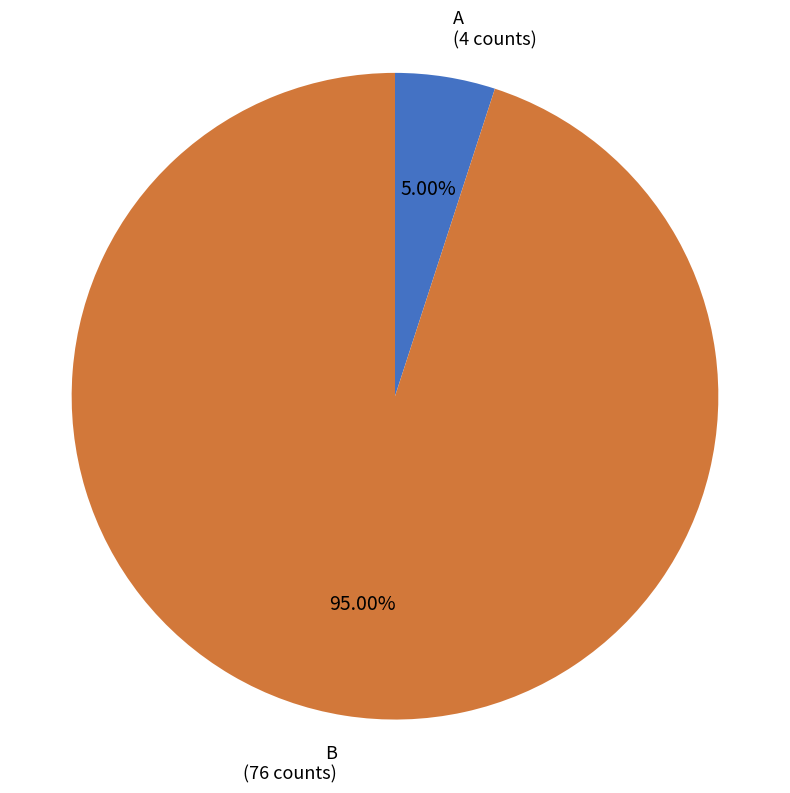

To the nearest percent, what portion does A represent?

5%